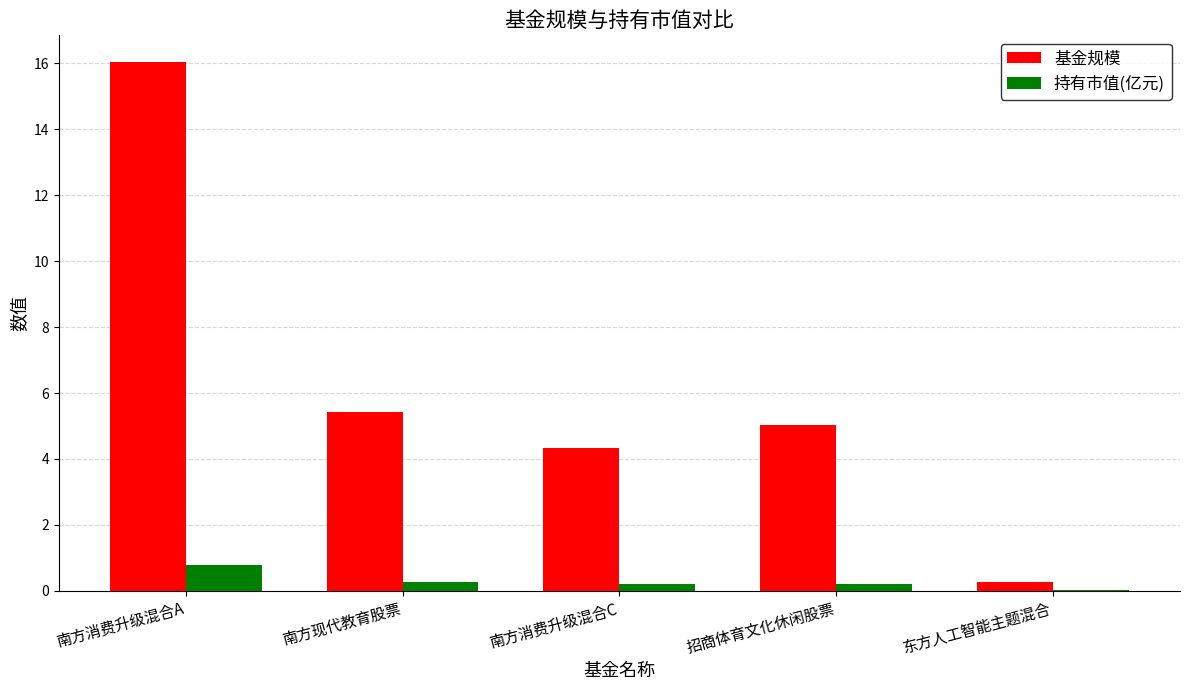

True or false: 基金规模 has a value of 1.3 at 招商体育文化休闲股票.

False